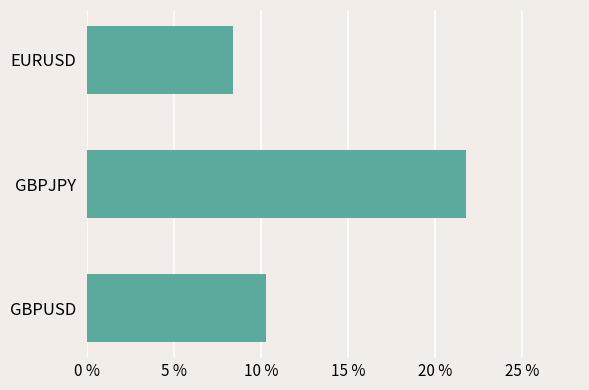

List the labels in order of value, smallest first.

EURUSD, GBPUSD, GBPJPY